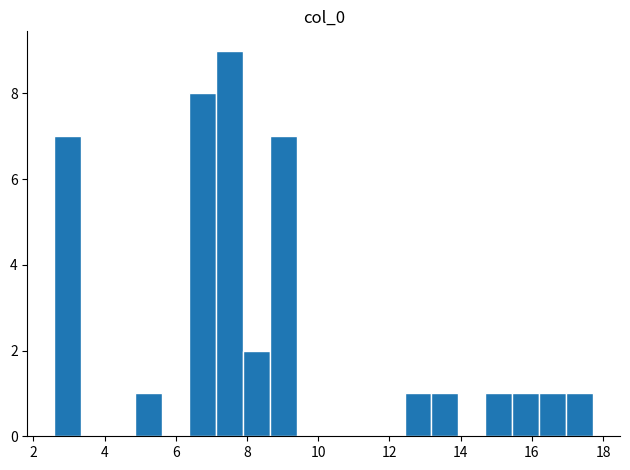

Read against the x-axis, roughly where is the centre of the tallest bar?

7.6